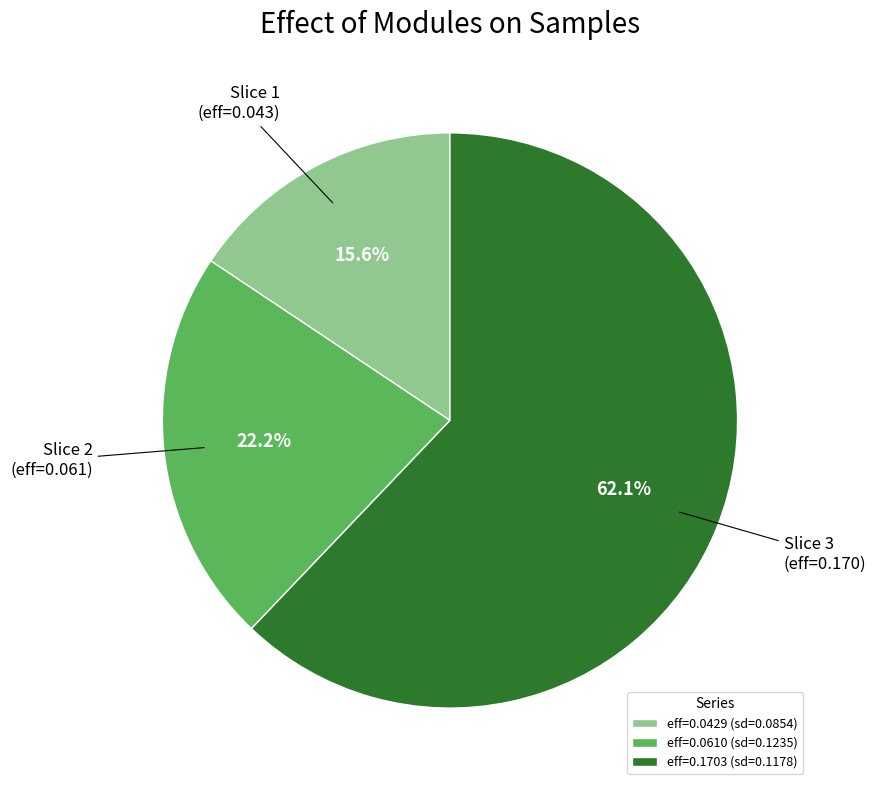

Do eff=0.0610 (sd=0.1235) and eff=0.1703 (sd=0.1178) together represent more than half of the pie?

Yes